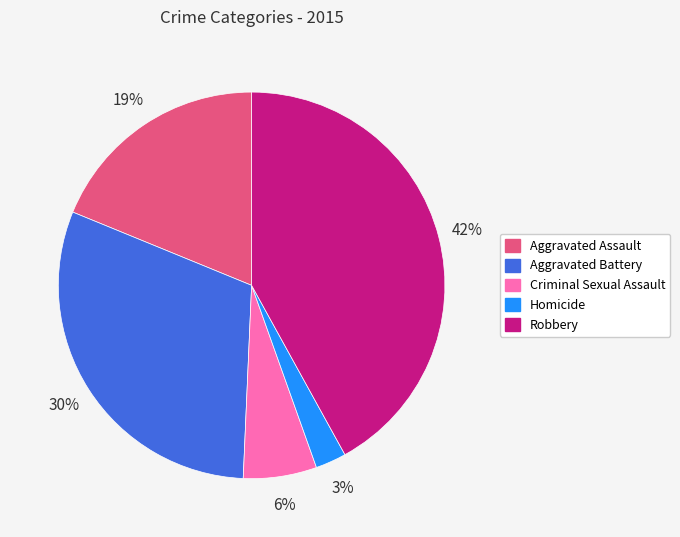

What is the smallest slice in the pie chart?

Homicide